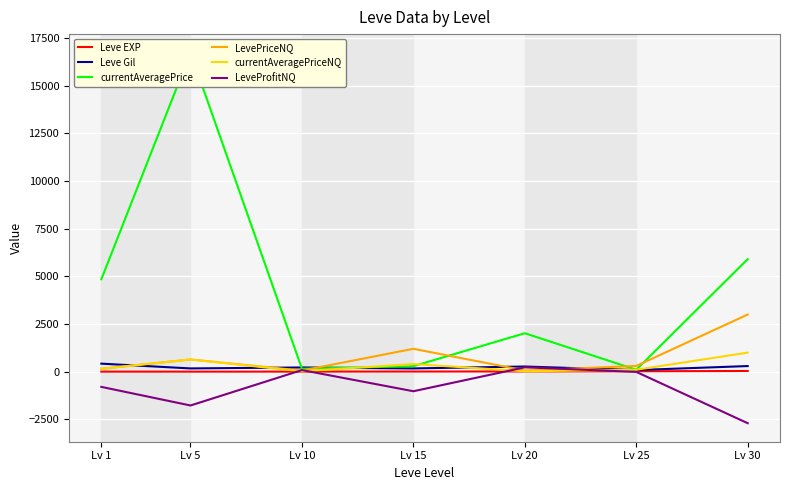

Reading left to right, extract all data points from this chart.

Leve EXP: Lv 1=1.0	Lv 5=1.0	Lv 10=3.0	Lv 15=7.0	Lv 20=11.0	Lv 25=20.0	Lv 30=36.0
Leve Gil: Lv 1=420.0	Lv 5=170.0	Lv 10=220.0	Lv 15=170.0	Lv 20=270.0	Lv 25=84.0	Lv 30=294.0
currentAveragePrice: Lv 1=4847.0	Lv 5=16734.0	Lv 10=152.9	Lv 15=287.0	Lv 20=2016.4	Lv 25=100.0	Lv 30=5902.1
LevePriceNQ: Lv 1=151.6	Lv 5=637.8	Lv 10=56.6	Lv 15=1200.0	Lv 20=60.0	Lv 25=300.0	Lv 30=2997.0
currentAveragePriceNQ: Lv 1=151.8	Lv 5=637.8	Lv 10=18.9	Lv 15=400.0	Lv 20=20.0	Lv 25=100.0	Lv 30=999.0
LeveProfitNQ: Lv 1=-798.2	Lv 5=-1774.4	Lv 10=83.4	Lv 15=-1027.0	Lv 20=228.0	Lv 25=-12.0	Lv 30=-2703.0